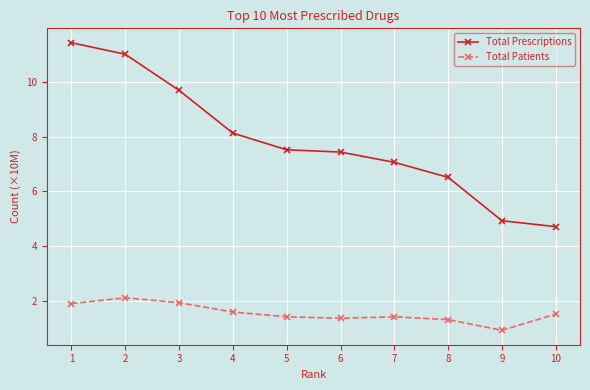

What are all the series names shown in the legend?

Total Prescriptions, Total Patients